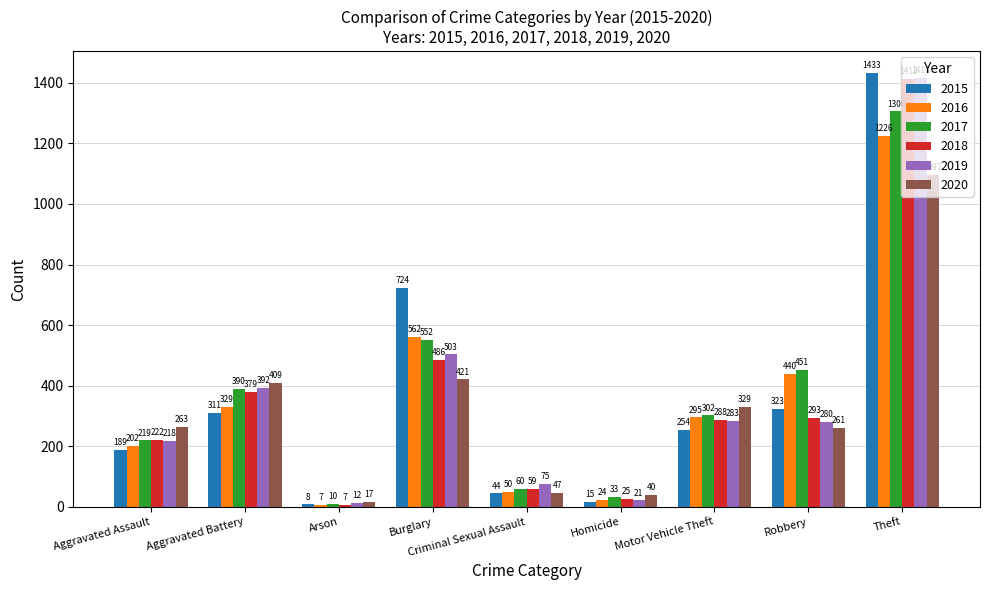

At Aggravated Battery, list the series in order from smallest to largest.

2015, 2016, 2018, 2017, 2019, 2020